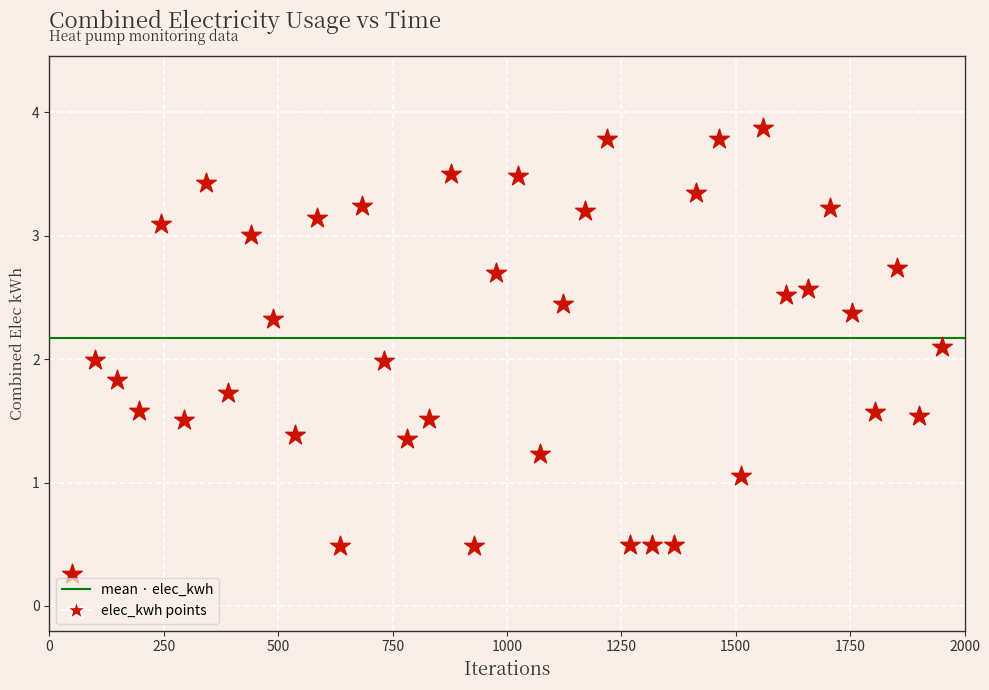

What is the range of Y values (max minus min)?

3.6